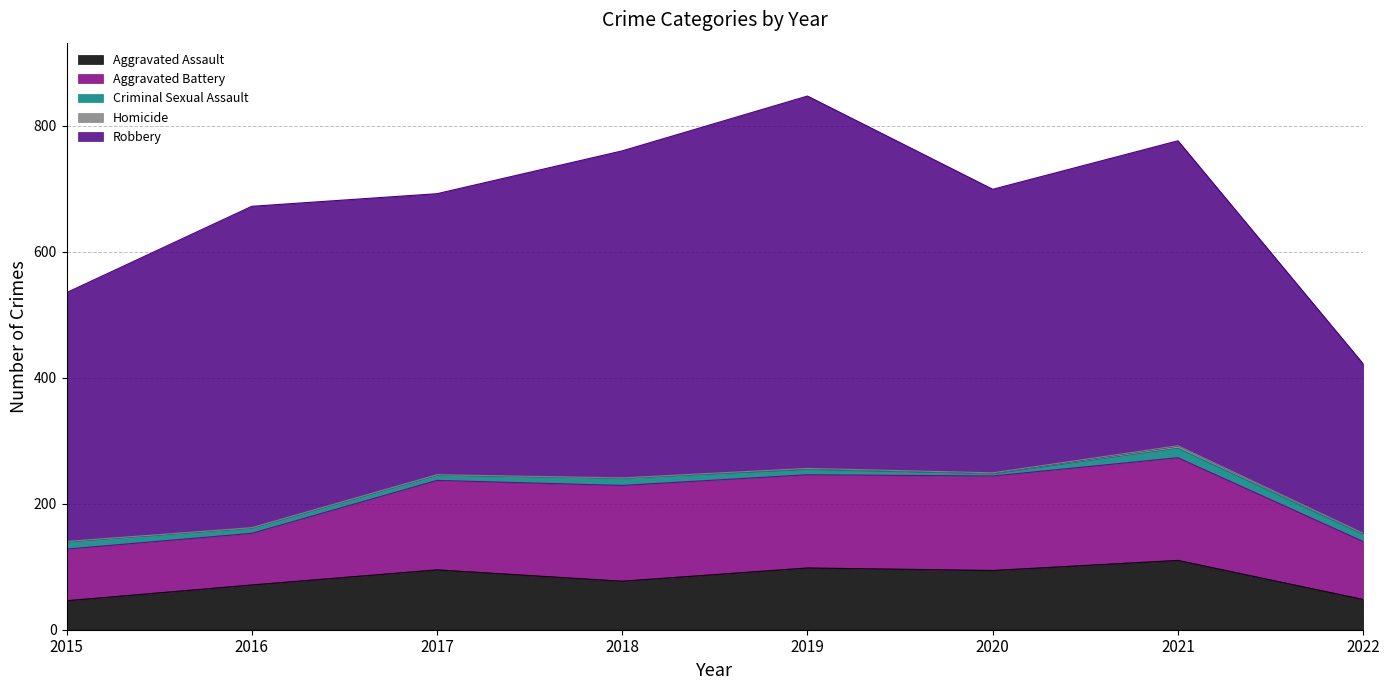

What is the sum of all Robbery values?

3664